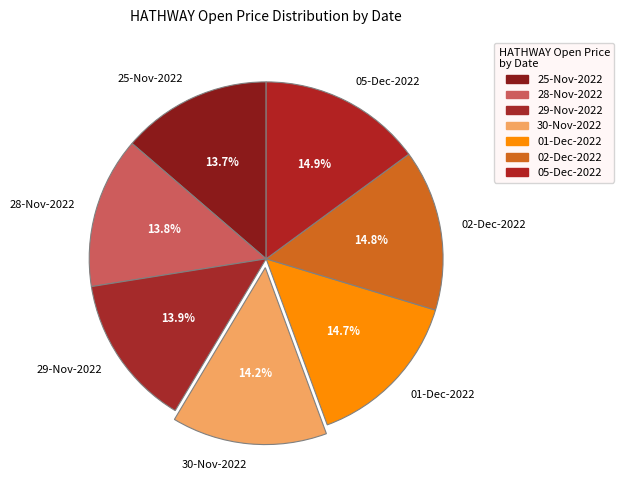

Is there a majority slice in this chart?

No